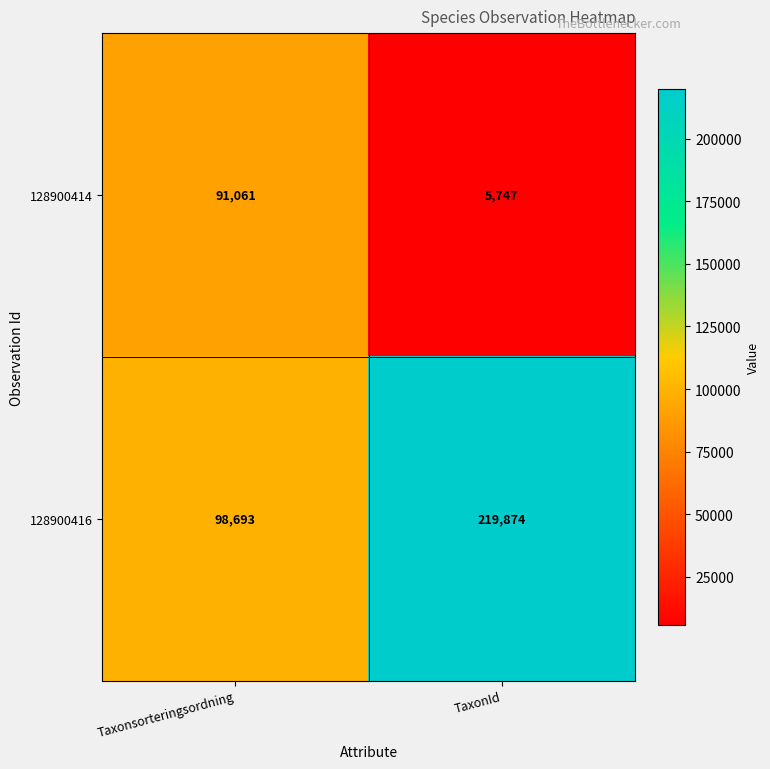

Which series has the largest range (max minus min)?

128900416